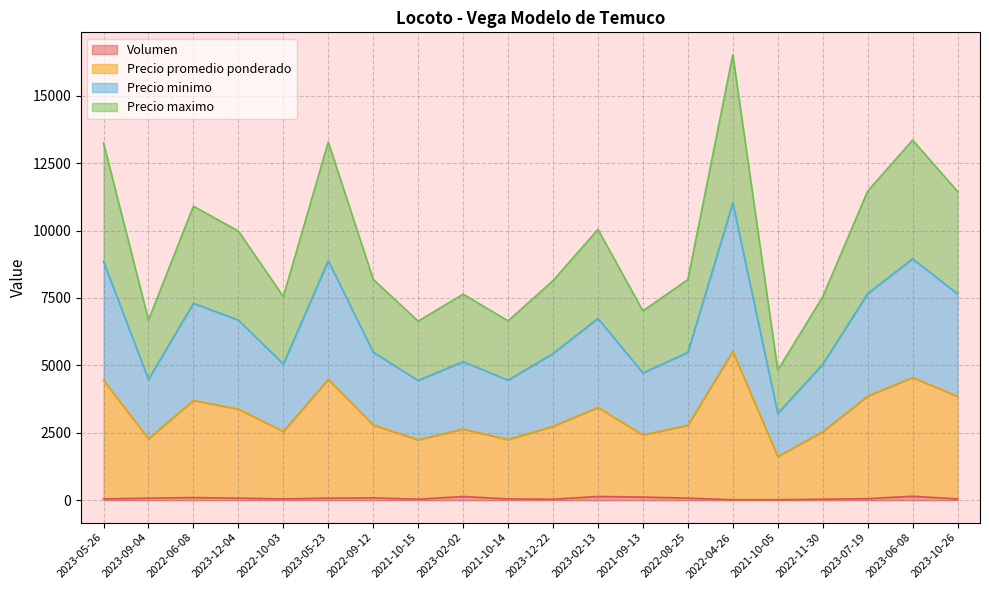

Where is Volumen nearest to the value 85?

2023-09-04